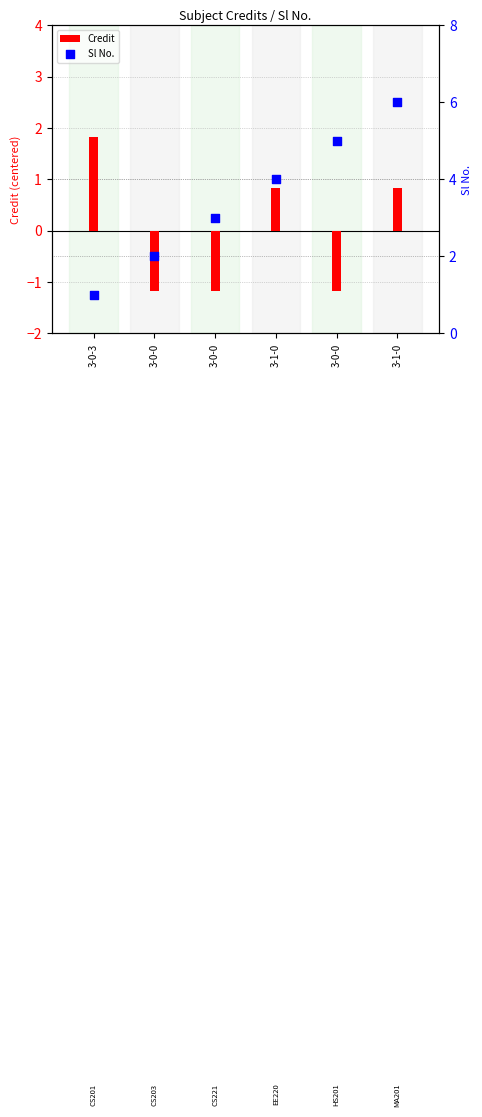

Which series contains the highest Y value?

Sl No.